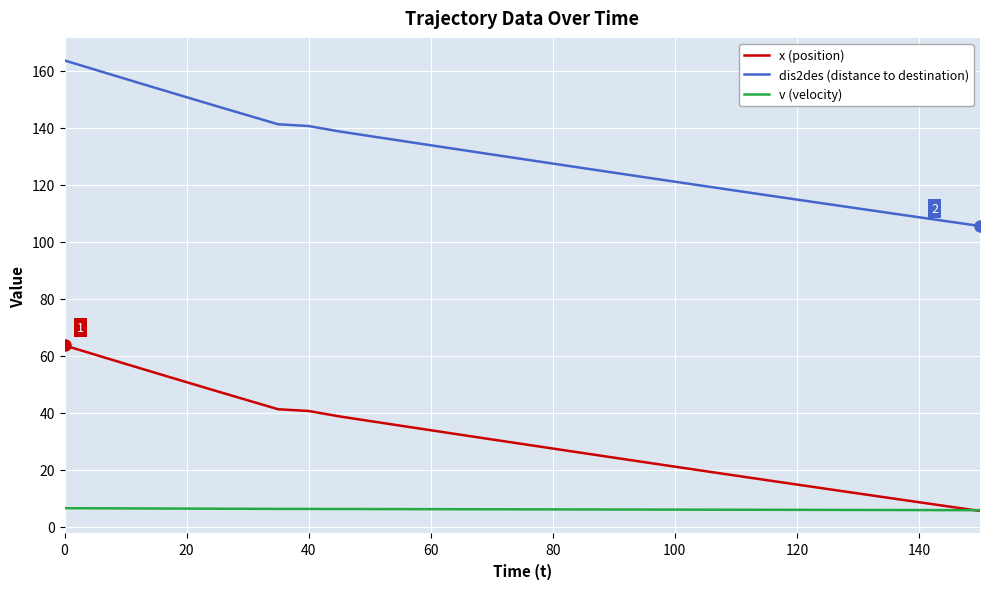

Is this an area chart (filled region under the line)?

No